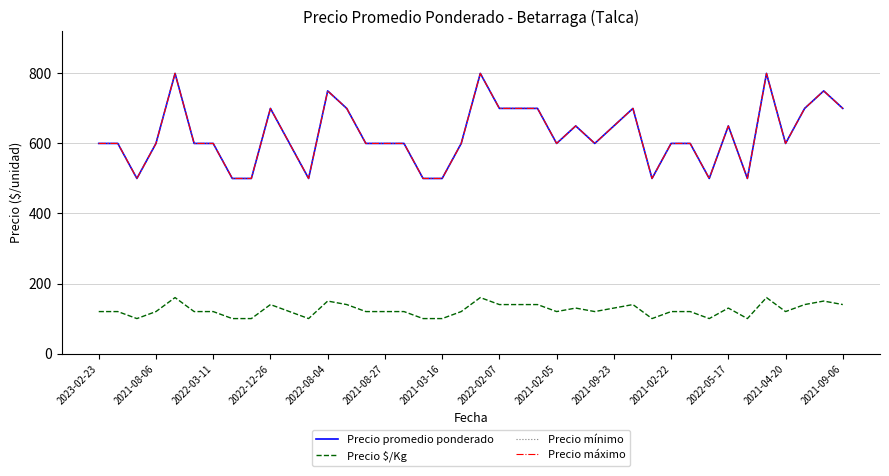

Does the chart have visible grid lines?

Yes